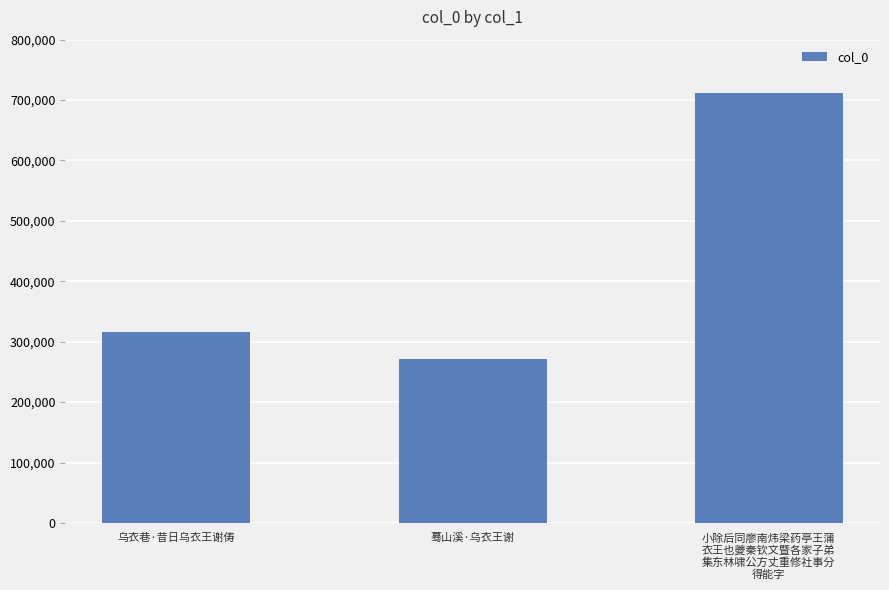

Between 小除后同廖南炜梁药亭王蒲
衣王也夔秦钦文暨各家子弟
集东林啸公方丈重修社事分
得能字 and 蓦山溪·乌衣王谢, which is larger?

小除后同廖南炜梁药亭王蒲
衣王也夔秦钦文暨各家子弟
集东林啸公方丈重修社事分
得能字